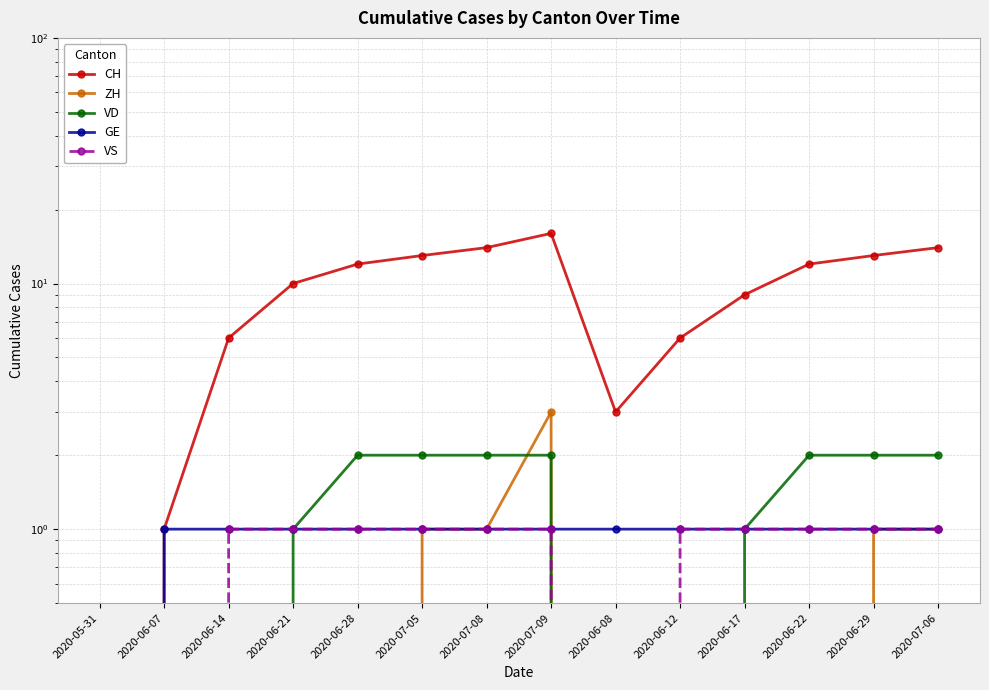

Reading left to right, what are all the values shown in this chart?

CH: 0	1	6	10	12	13	14	16	3	6	9	12	13	14
ZH: 0	0	0	0	0	1	1	3	0	0	0	0	1	1
VD: 0	0	0	1	2	2	2	2	0	0	1	2	2	2
GE: 0	1	1	1	1	1	1	1	1	1	1	1	1	1
VS: 0	0	1	1	1	1	1	1	0	1	1	1	1	1